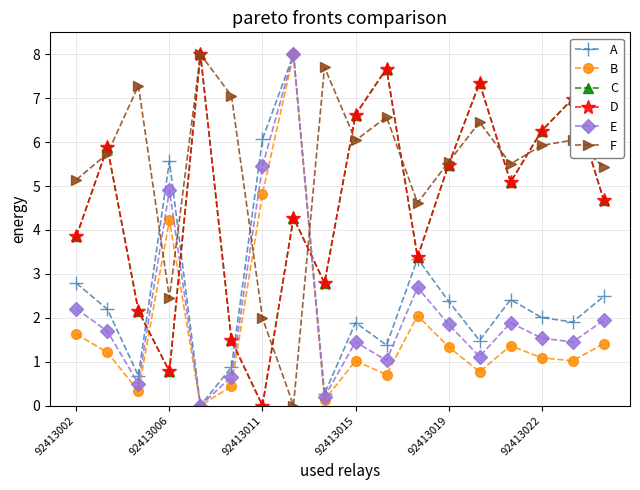

Is this an area chart (filled region under the line)?

No